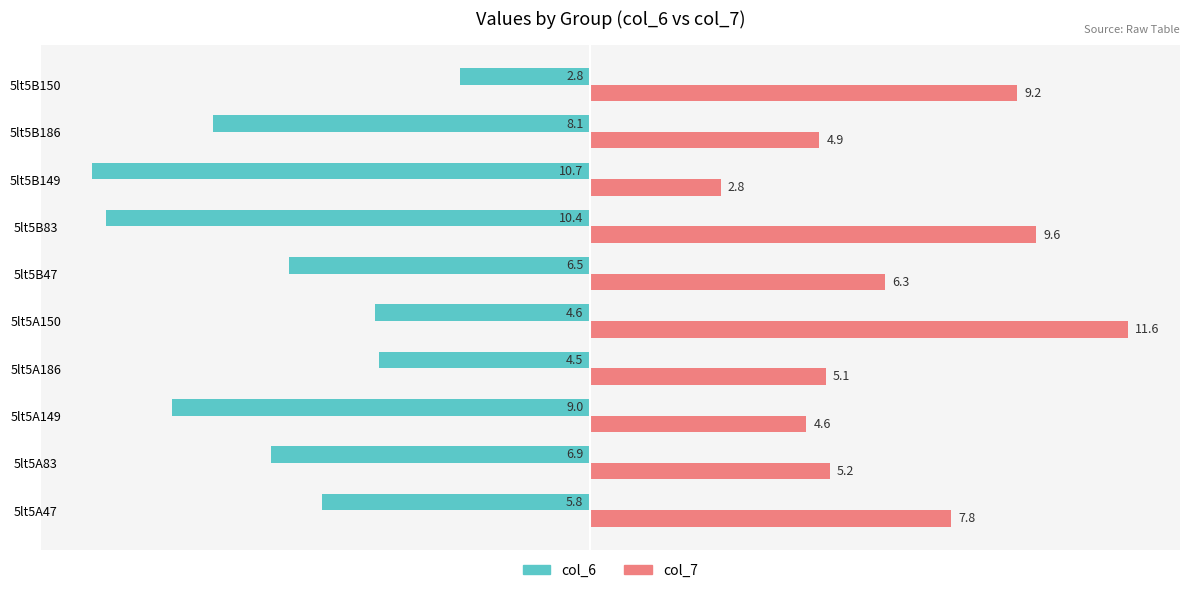

Rank the categories by col_6 value from lowest to highest.

5lt5B149, 5lt5B83, 5lt5A149, 5lt5B186, 5lt5A83, 5lt5B47, 5lt5A47, 5lt5A150, 5lt5A186, 5lt5B150